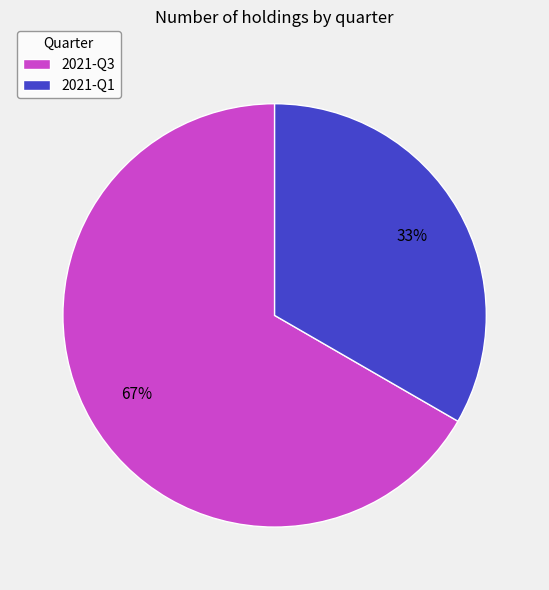

To the nearest percent, what portion does 2021-Q3 represent?

67%